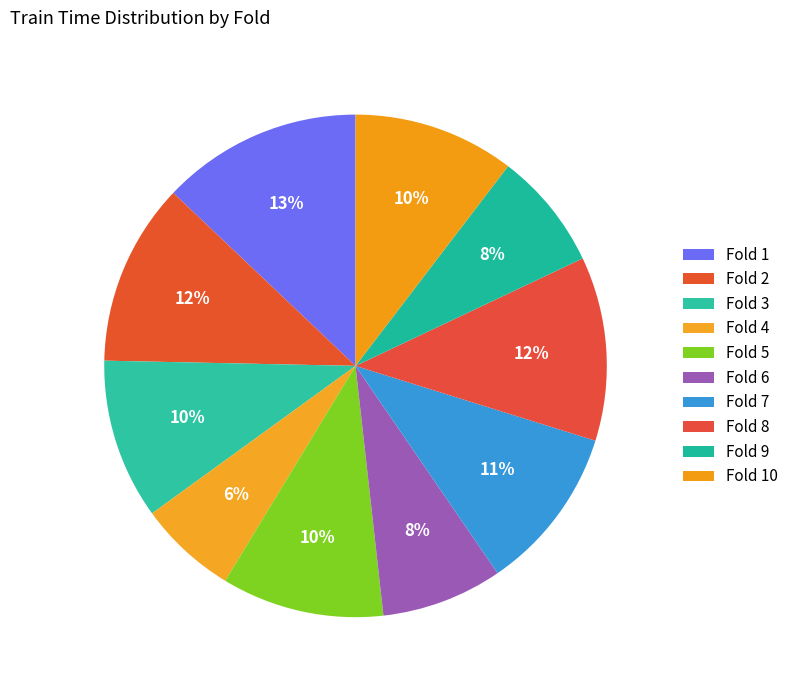

Which category has the smallest portion of the pie?

Fold 4